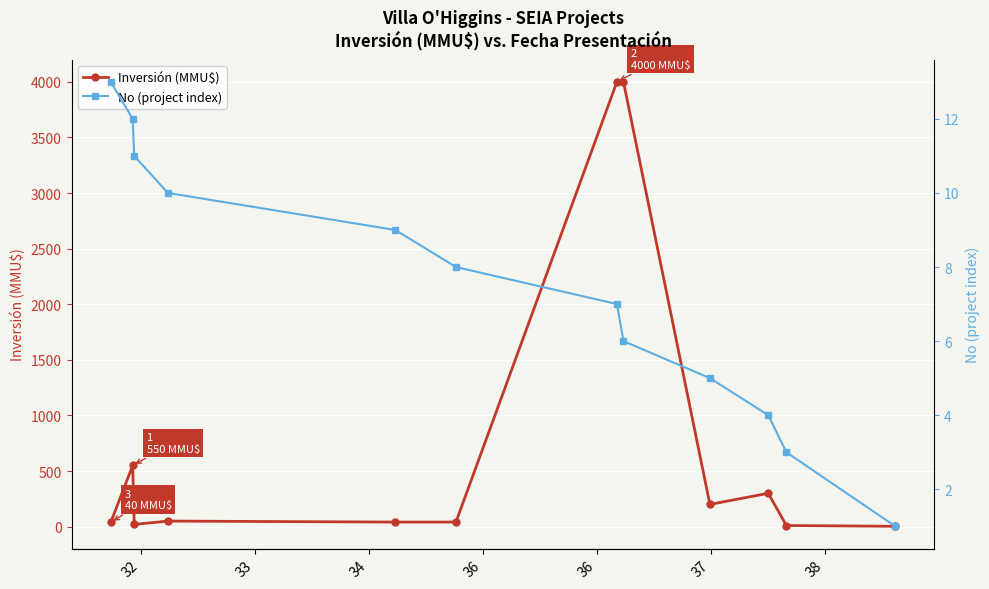

How many data points in Inversión (MMU$) are above 50?

5